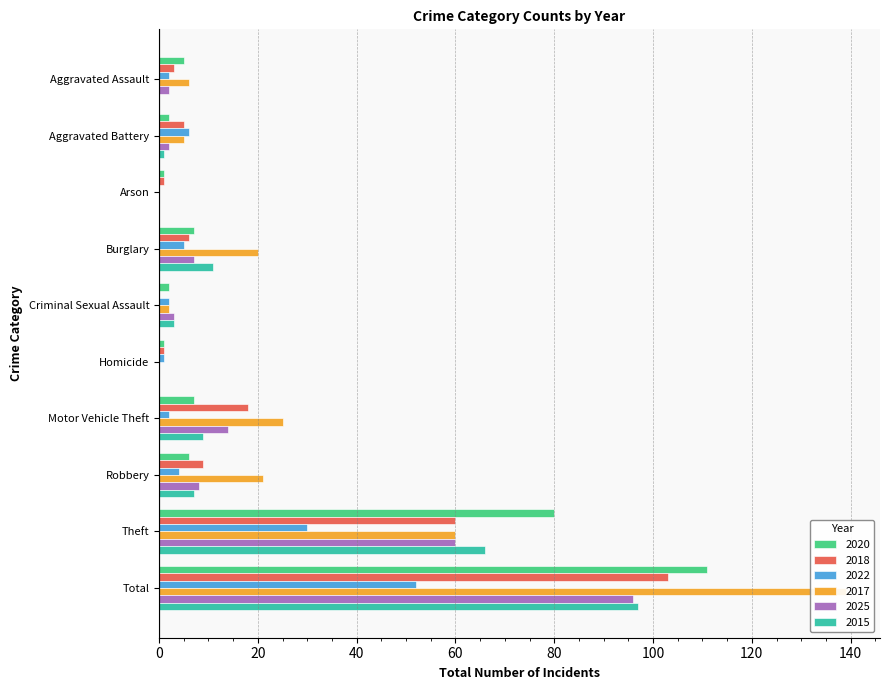

List the series in order of their peak value, highest first.

2017, 2020, 2018, 2015, 2025, 2022